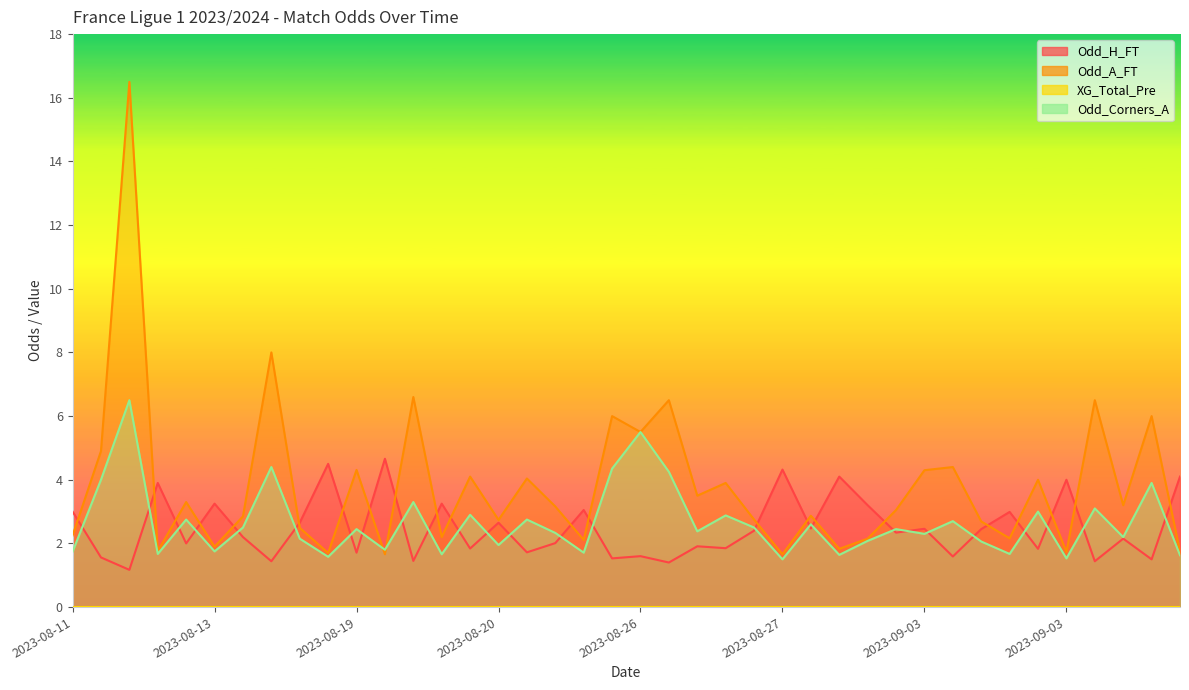

What is the highest value of the Odd_A_FT series?

16.5